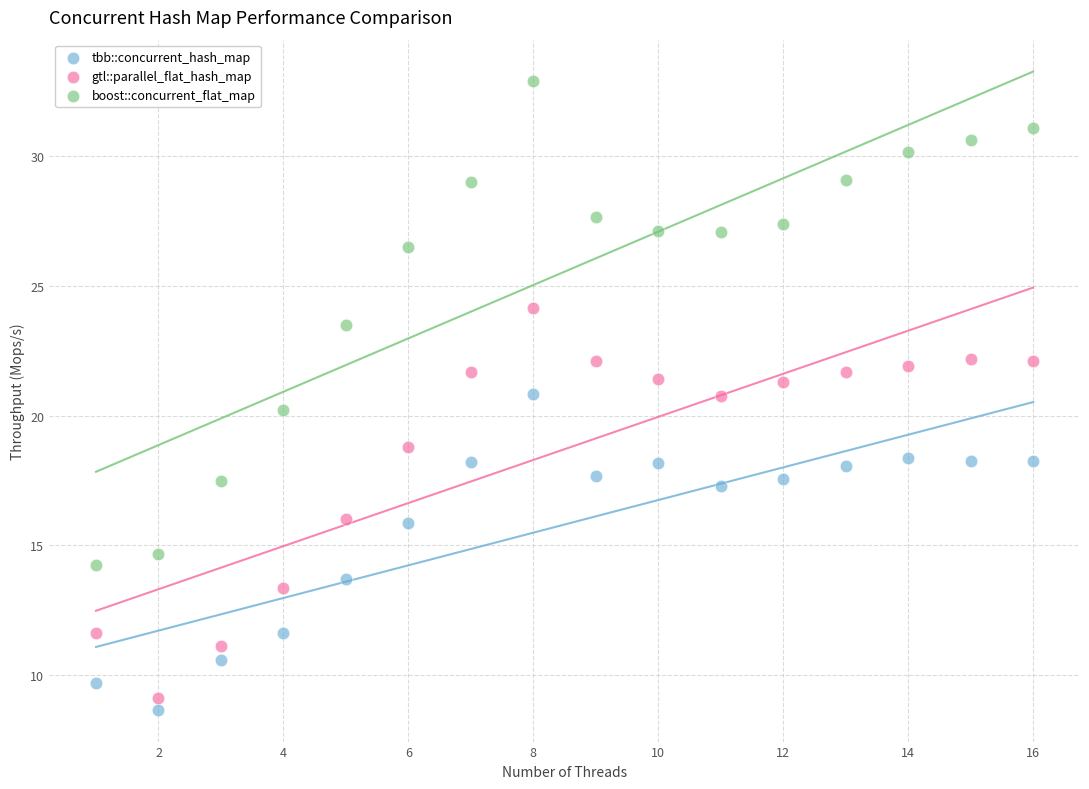

In the boost::concurrent_flat_map series, what Y value is closest to 23?

23.5